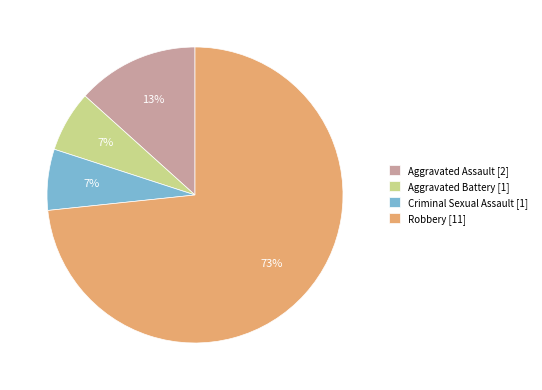

Is the sum of Robbery [11] and Aggravated Battery [1] greater than half?

Yes